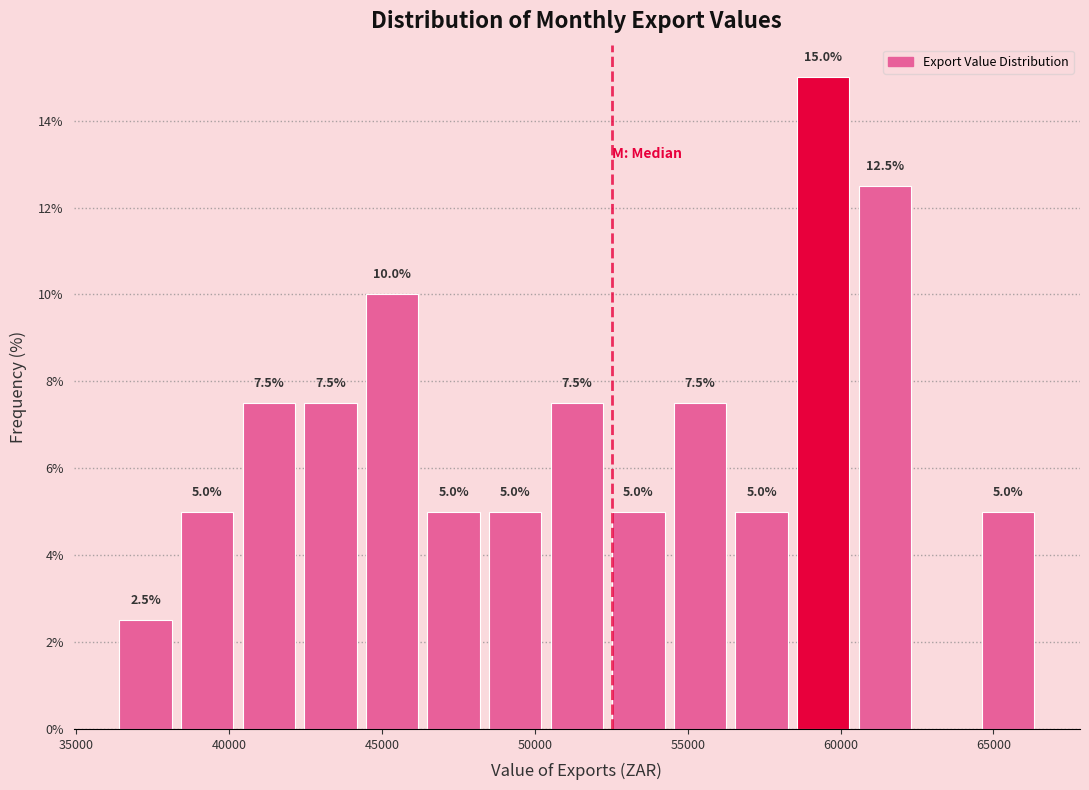

Over which range of the x-axis is the bar tallest?

58500 to 60500